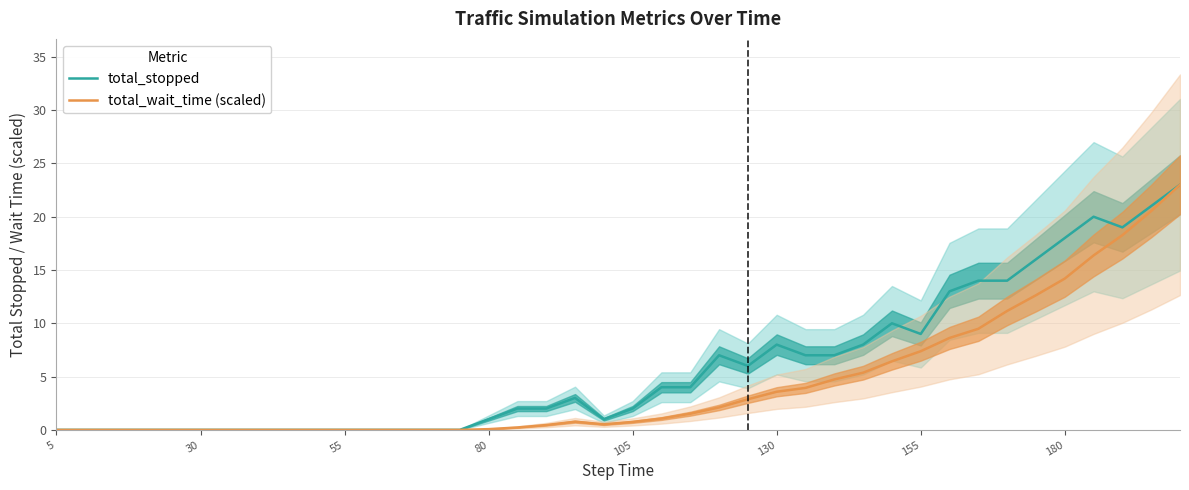

What is the maximum value for total_stopped?

23.0